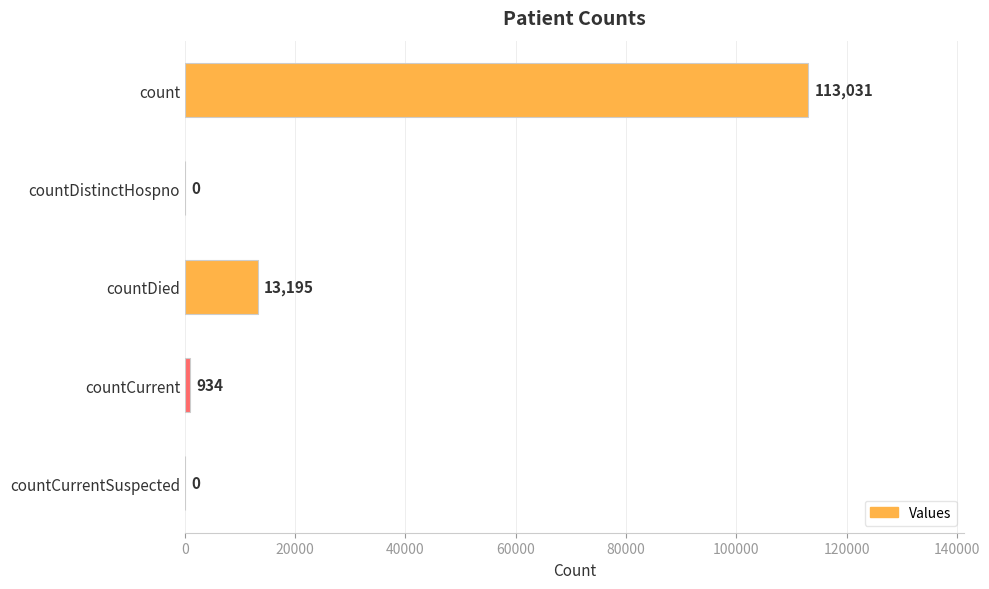

What is the sum of all values?

127160